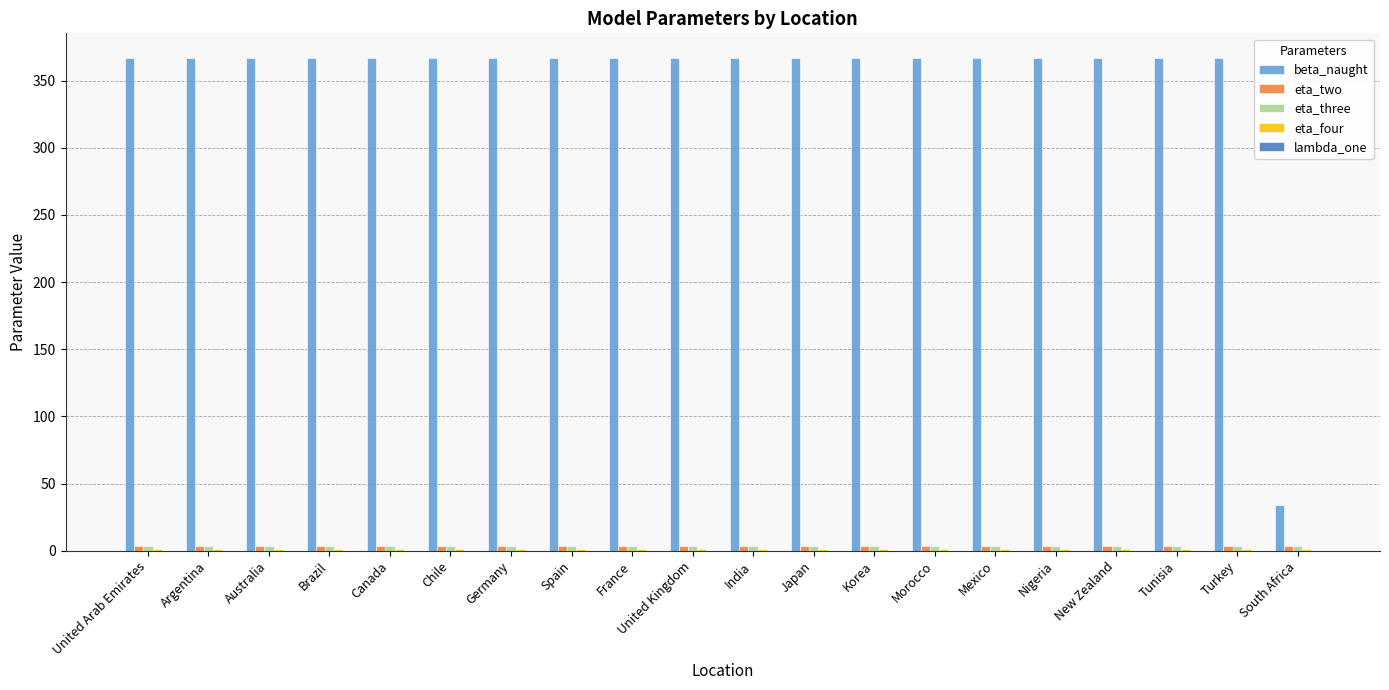

Which series changed the most between Chile and South Africa?

beta_naught